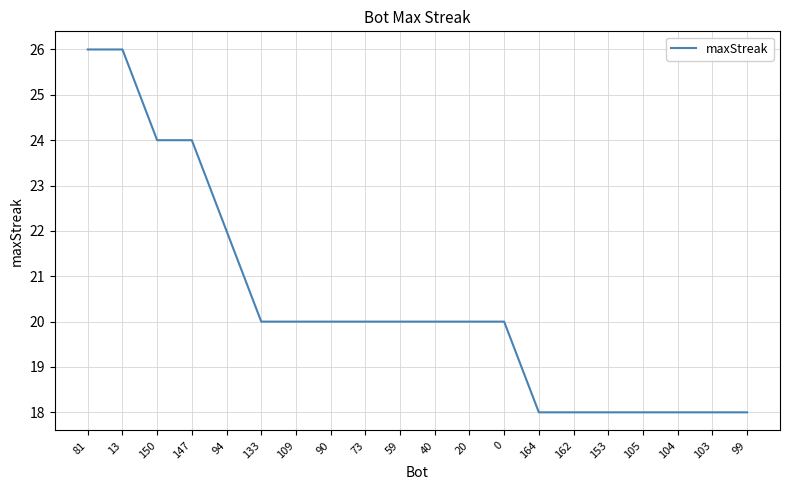

What is the greatest value displayed?

26